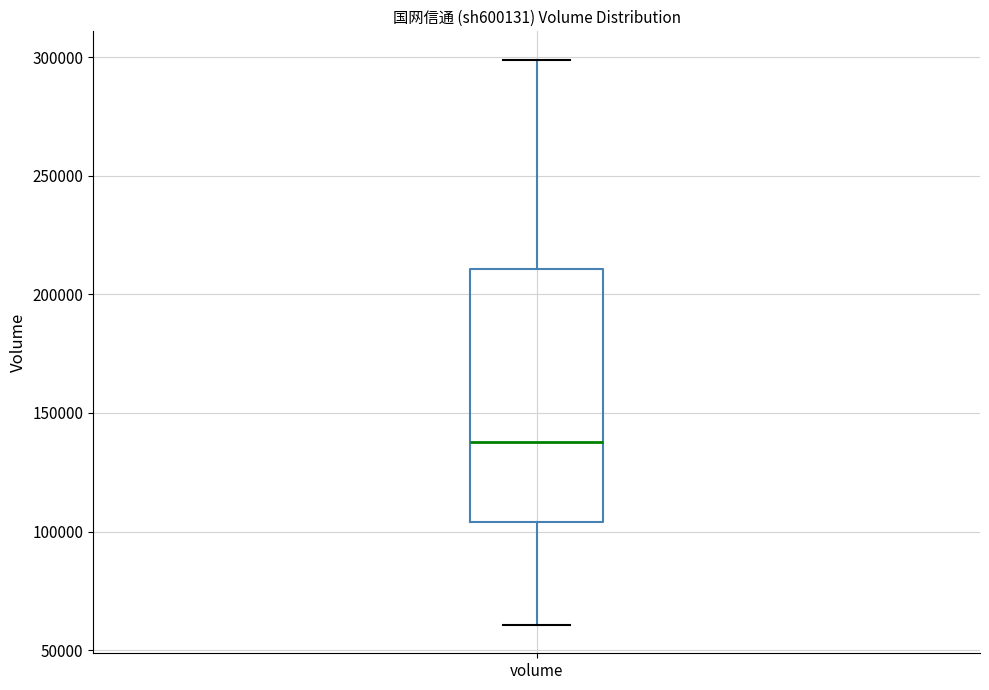

Read this box plot against the y-axis: the position of the median line, the range covered by the box, and the ends of both whiskers. The values are not printed on the chart, so give them approximately, as read against the axis.

median 140000, box 105000 to 210000, whiskers 60000 to 300000